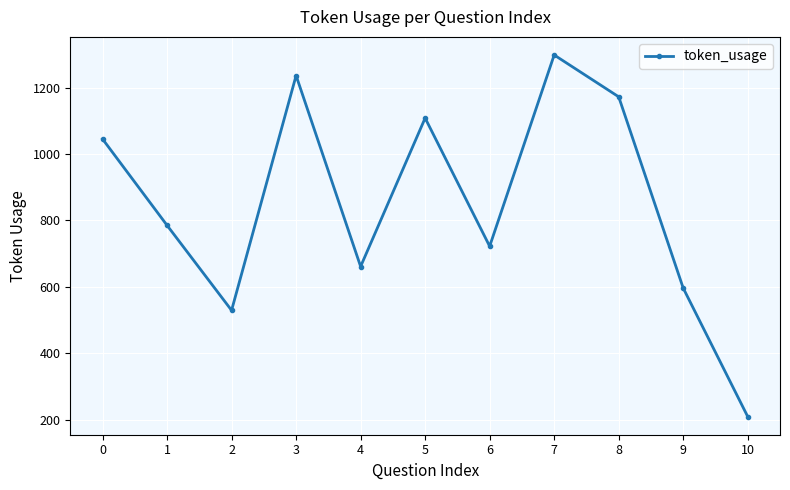

At which category does the data reach its first local peak?

3